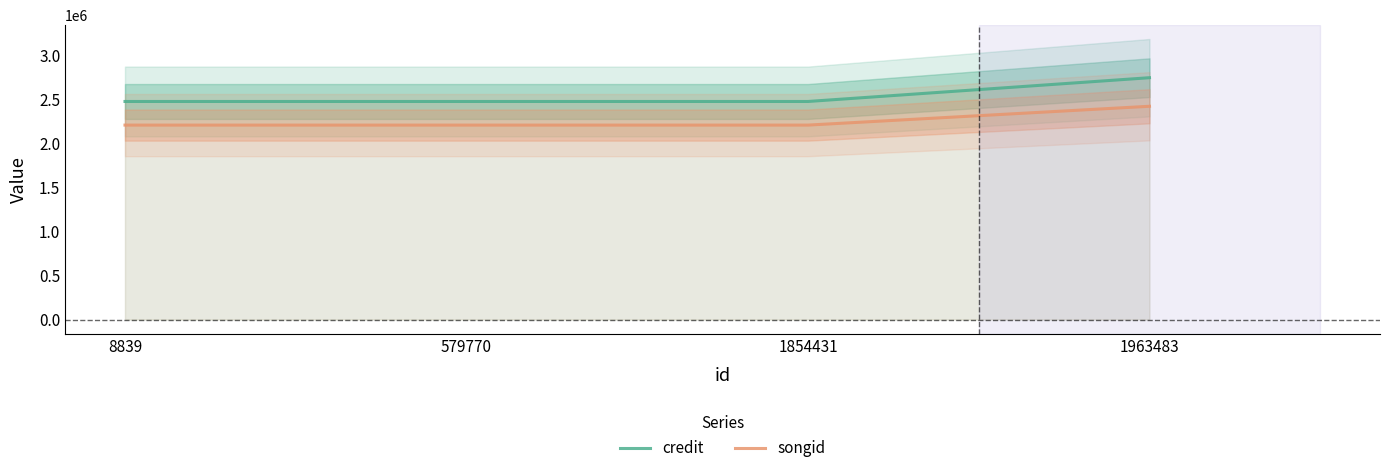

Rank the series at 8839 from highest to lowest value.

credit, songid